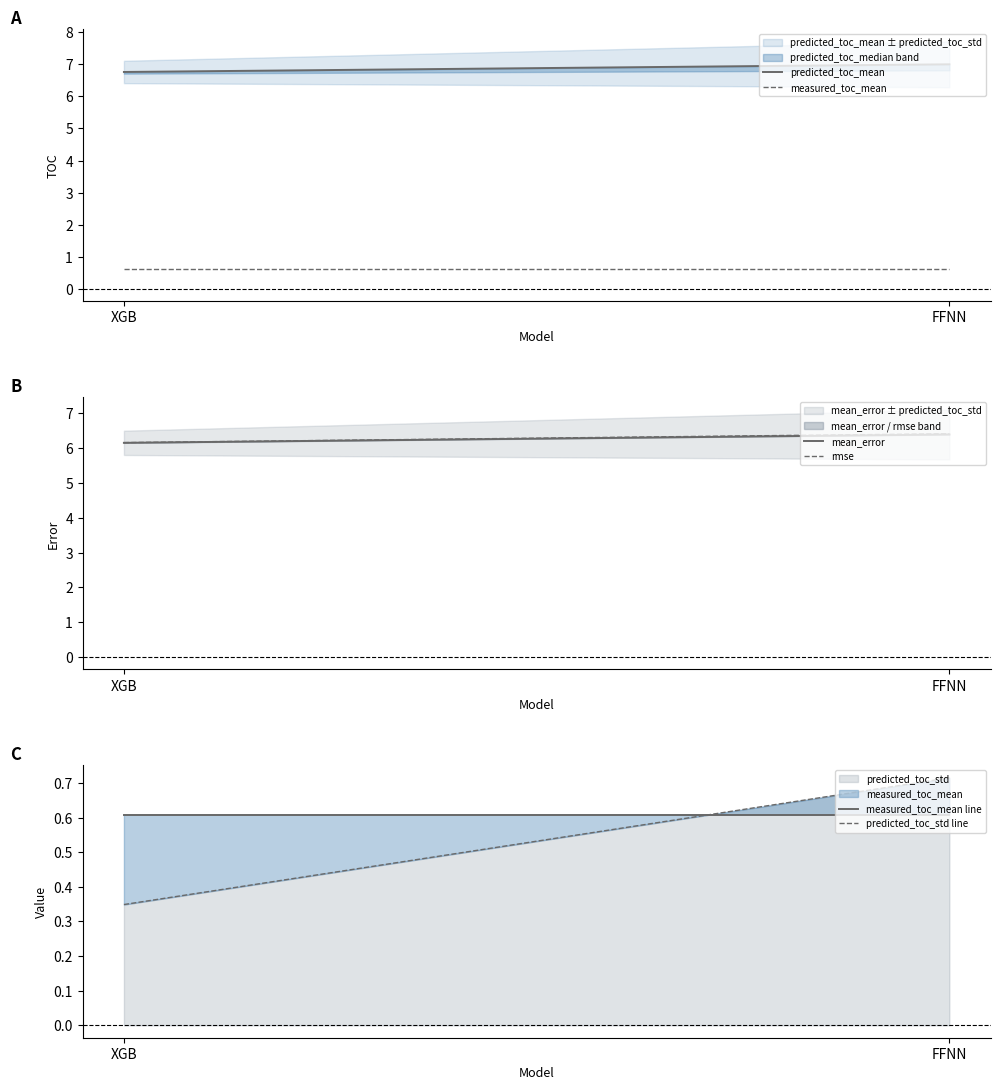

What are all the series names shown in the legend?

predicted_toc_mean, measured_toc_mean, mean_error, rmse, measured_toc_mean line, predicted_toc_std line